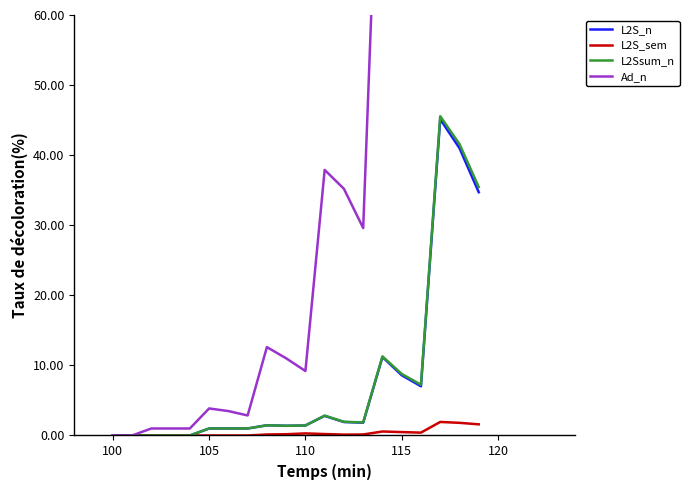

In L2Ssum_n, how many points are higher than both neighbors (excluding endpoints)?

4